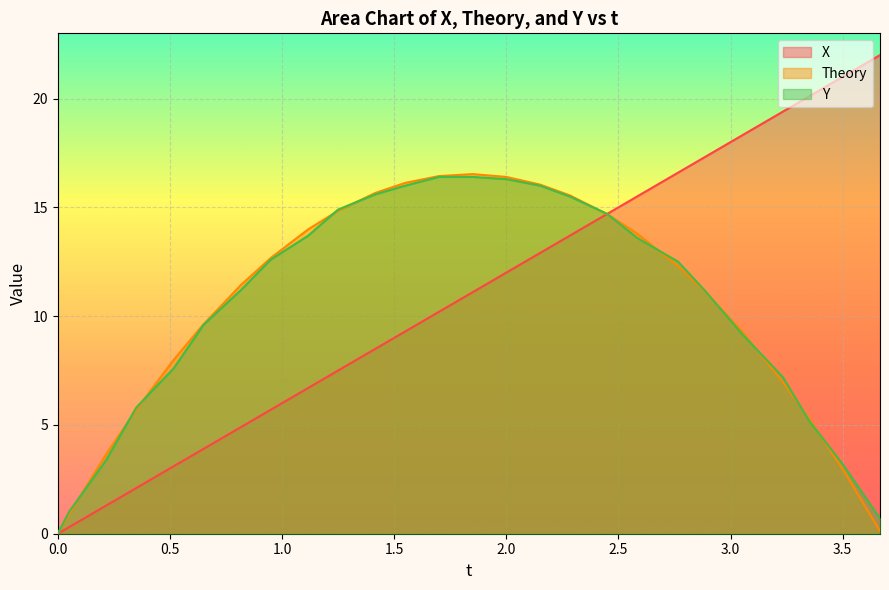

True or false: Theory and X intersect in this chart.

True